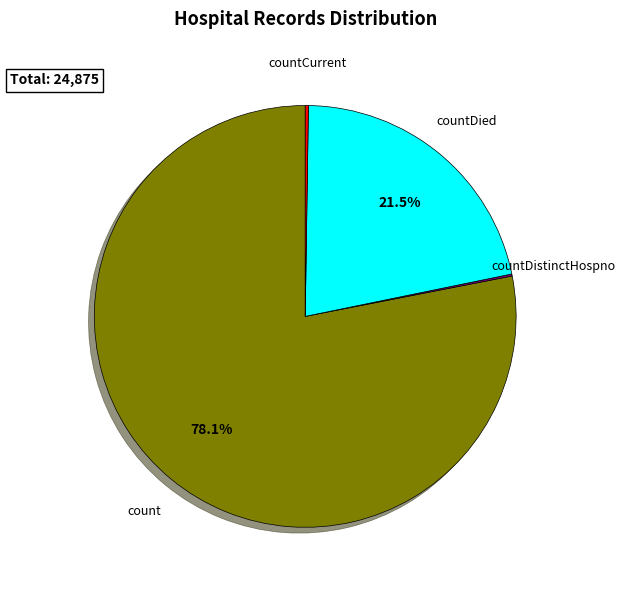

Is there a majority slice in this chart?

Yes